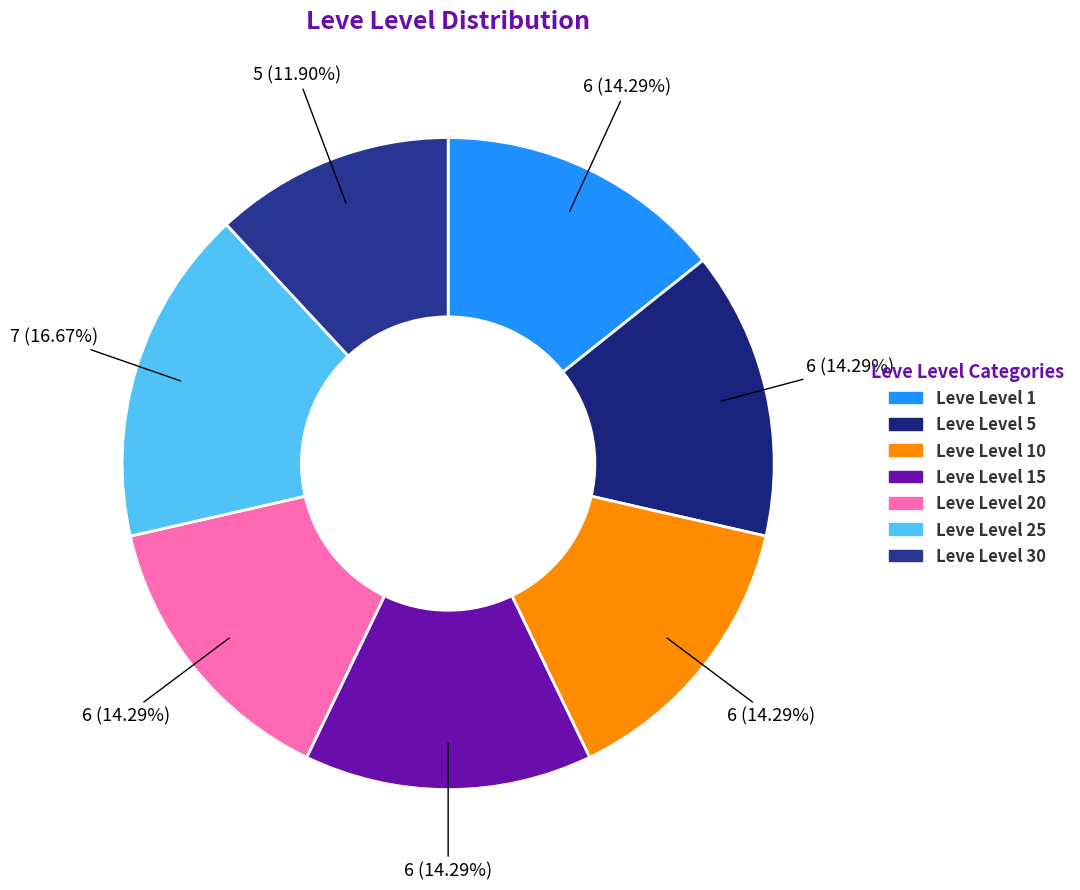

How many slices are in this pie chart?

7